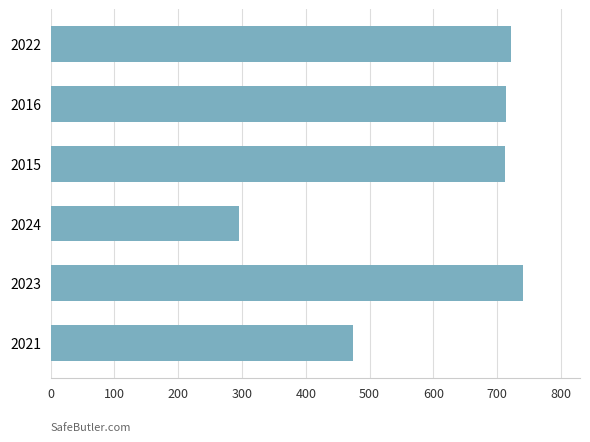

Is it true that the value at 2022 is 722?

True